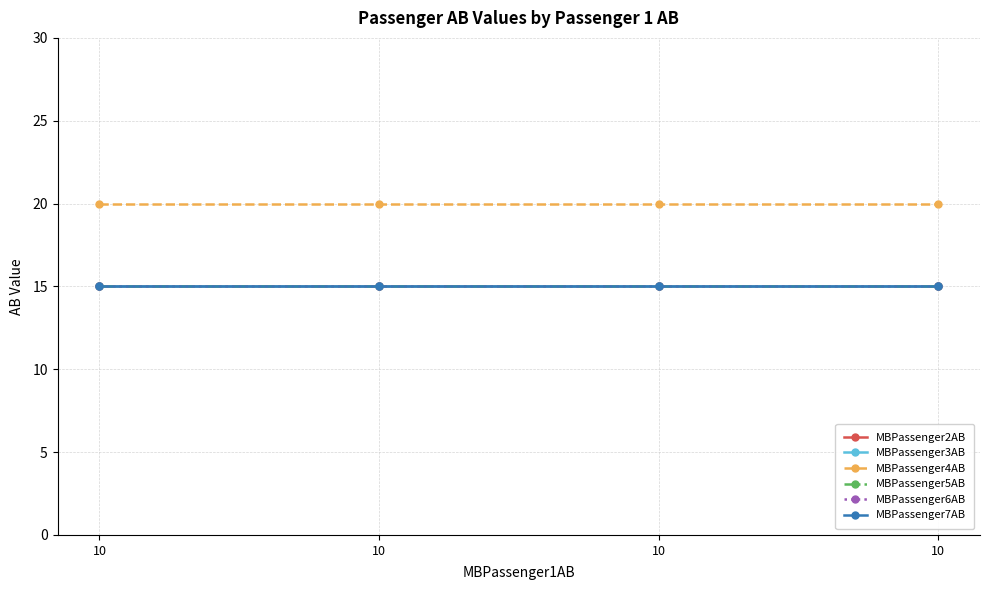

At which label is MBPassenger4AB closest to 20?

10